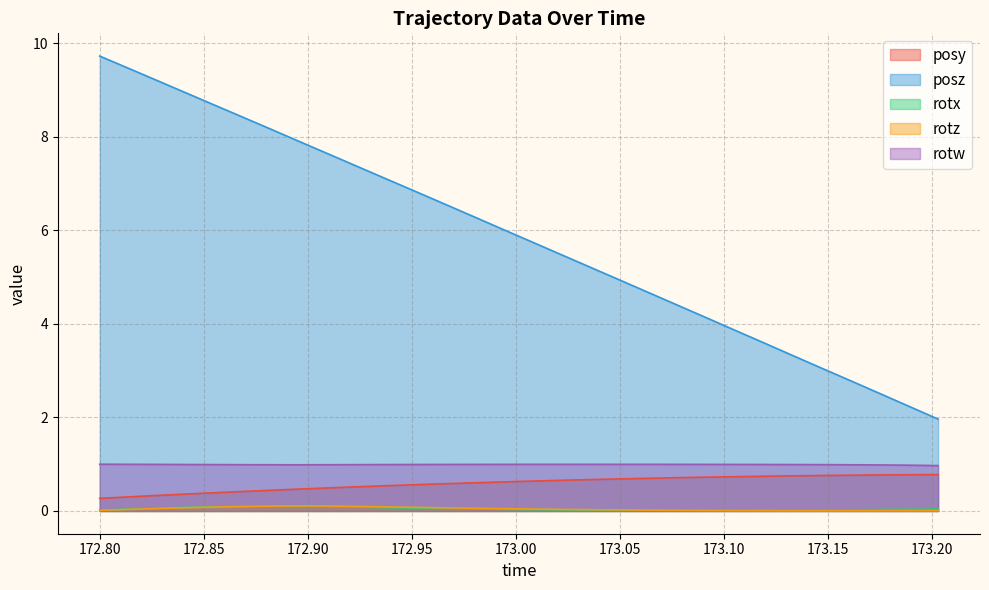

True or false: rotw and rotz intersect in this chart.

False